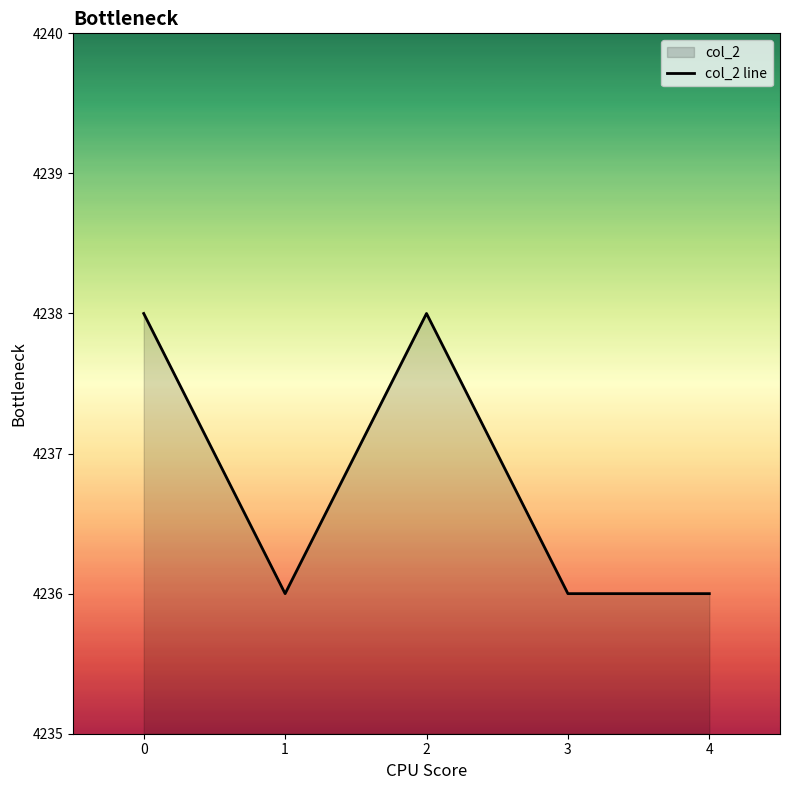

Reading left to right, extract all data points from this chart.

4238	4236	4238	4236	4236